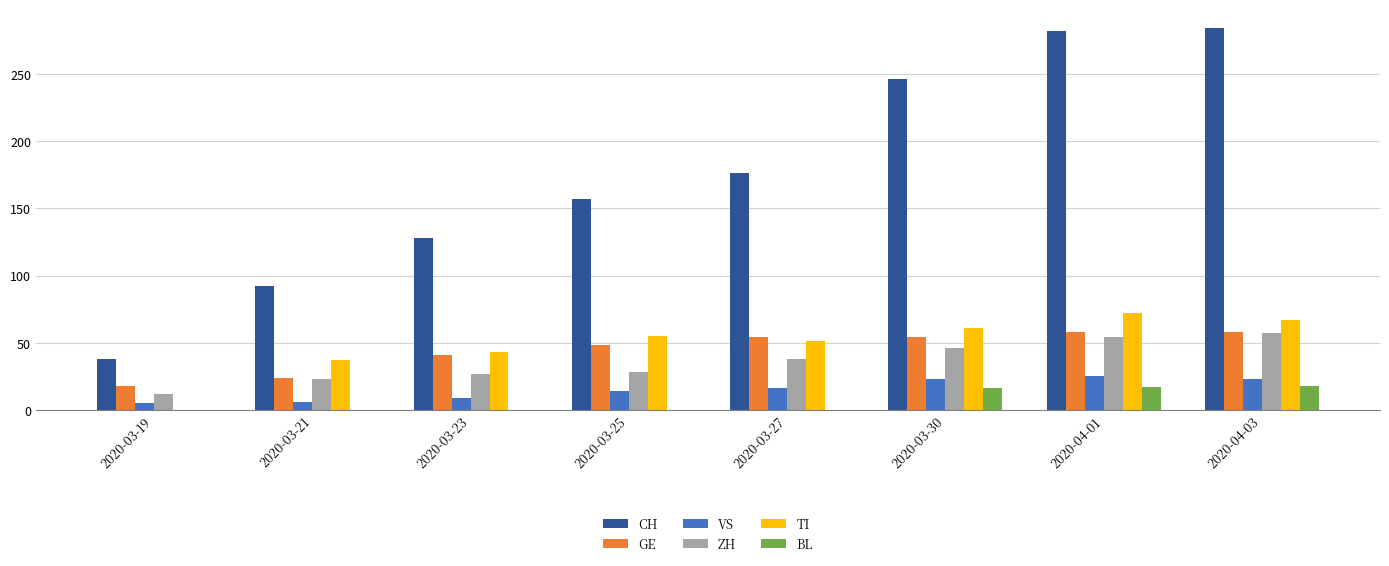

True or false: BL has a value of 0 at 2020-03-25.

True